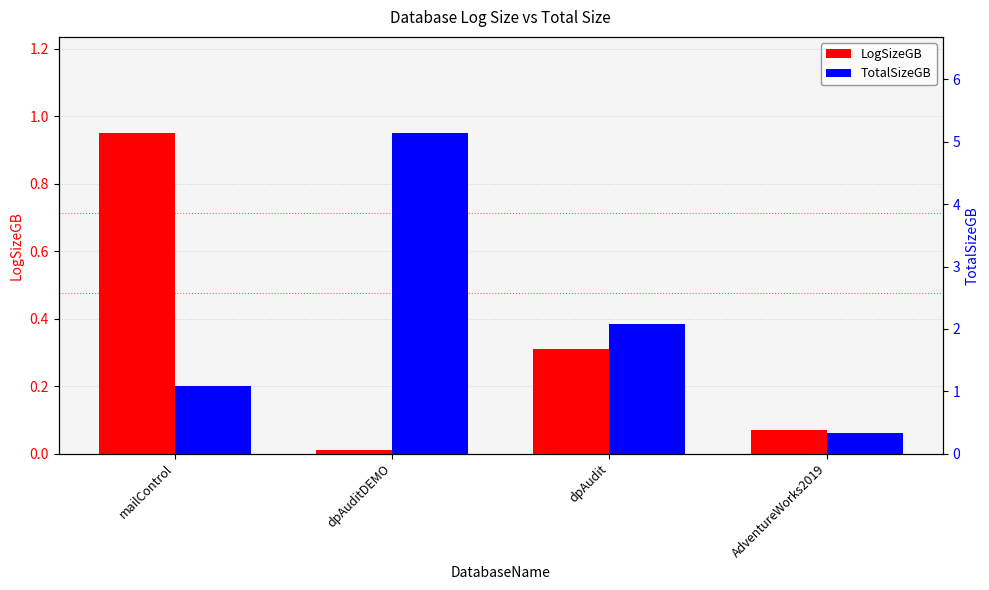

What is the difference between the maximum and minimum values in the TotalSizeGB series?

4.8